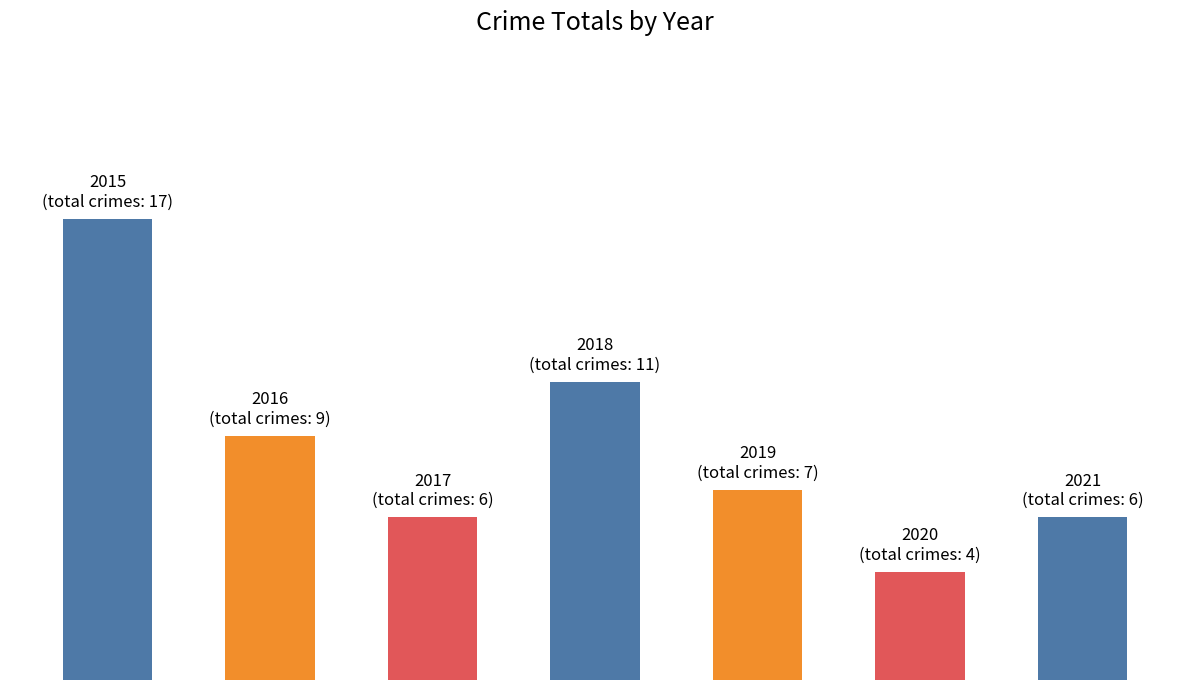

What is the smallest value displayed?

4